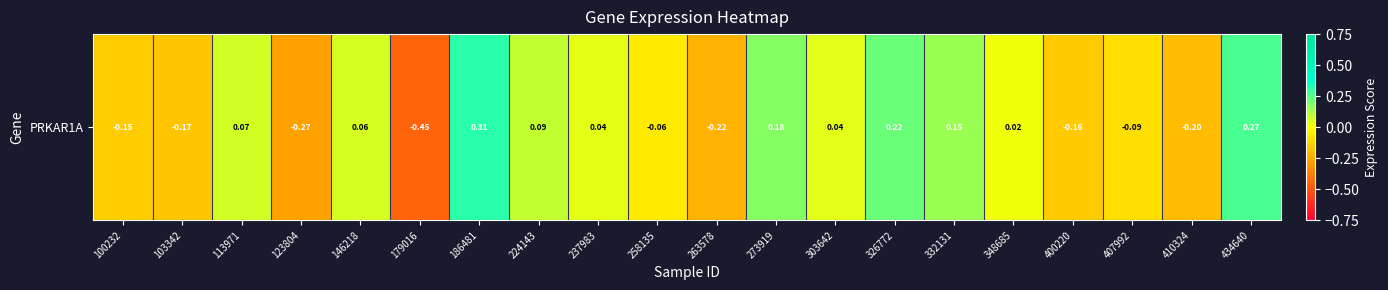

What is the greatest value displayed?

0.3